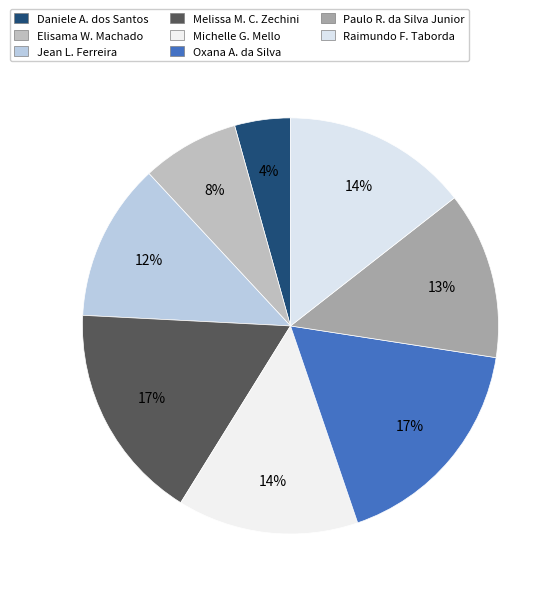

Count the number of slices in the pie.

8